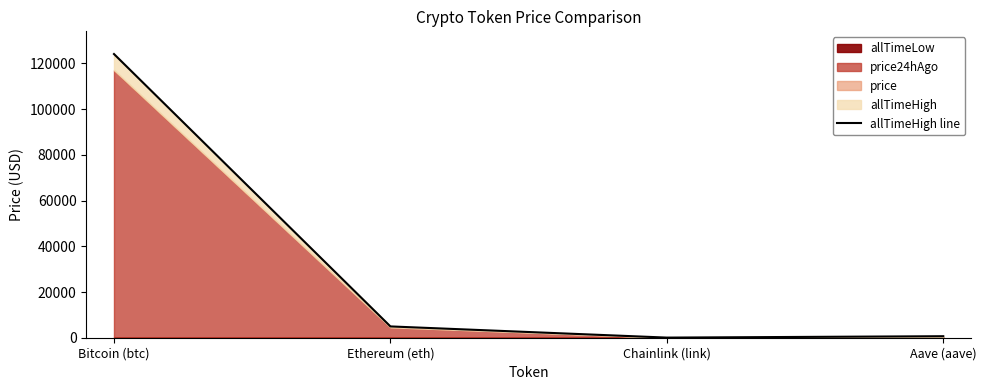

List the labels in order of value, largest first.

Bitcoin (btc), Ethereum (eth), Aave (aave), Chainlink (link)